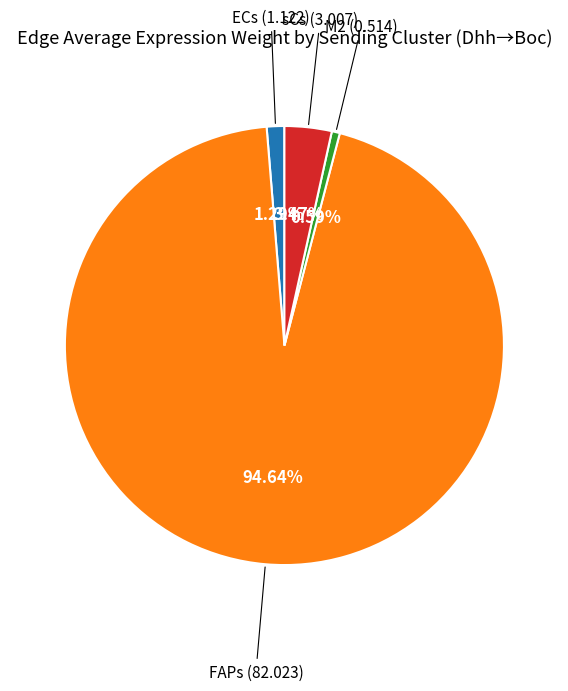

Is there a majority slice in this chart?

Yes